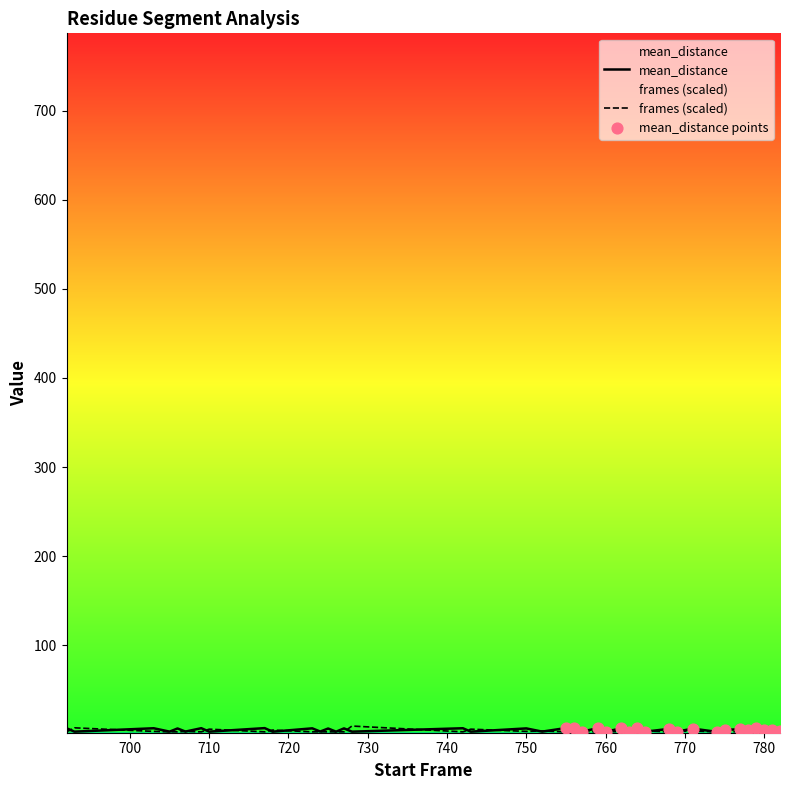

Which series has the largest total across all categories?

mean_distance